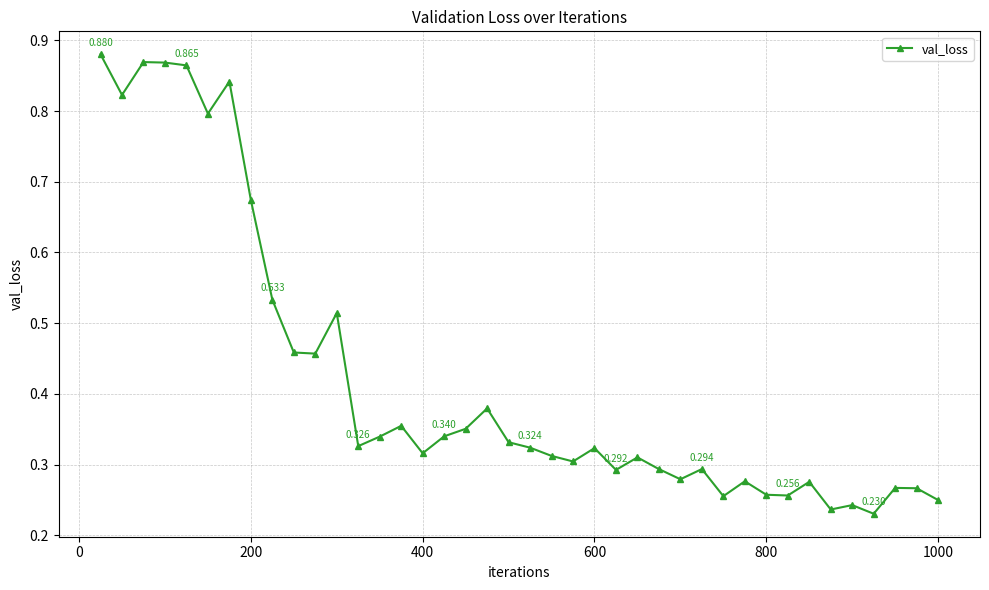

How many lines are shown in the chart?

1